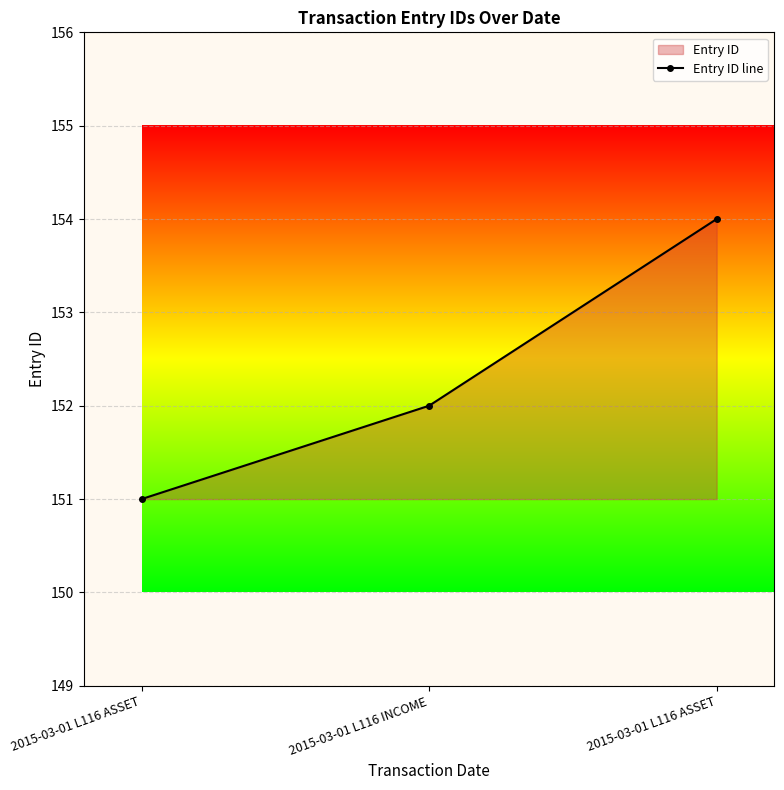

What is the value of the 3rd point from the left?

151